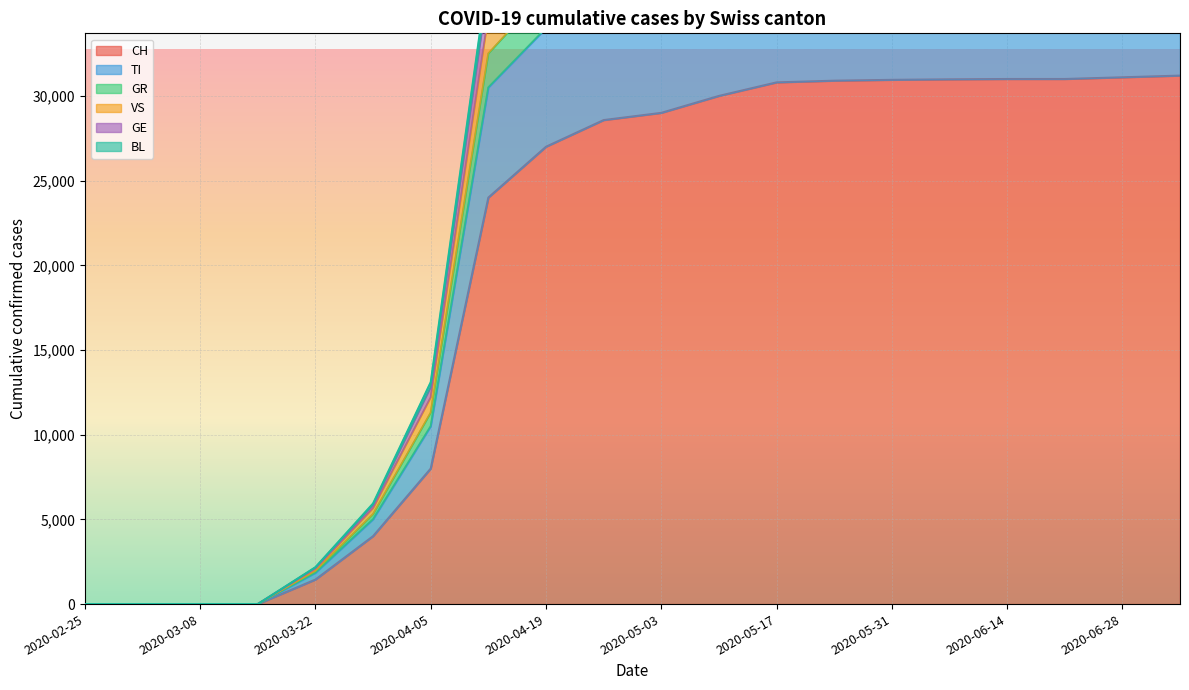

True or false: TI has more than 2 interior local peaks.

False